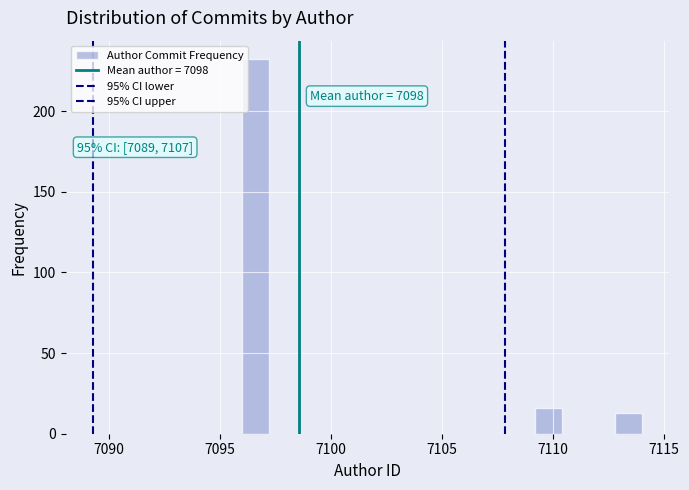

Around what value on the x-axis is the tallest bar? Give the approximate position of its centre, as read against the axis.

7096.5